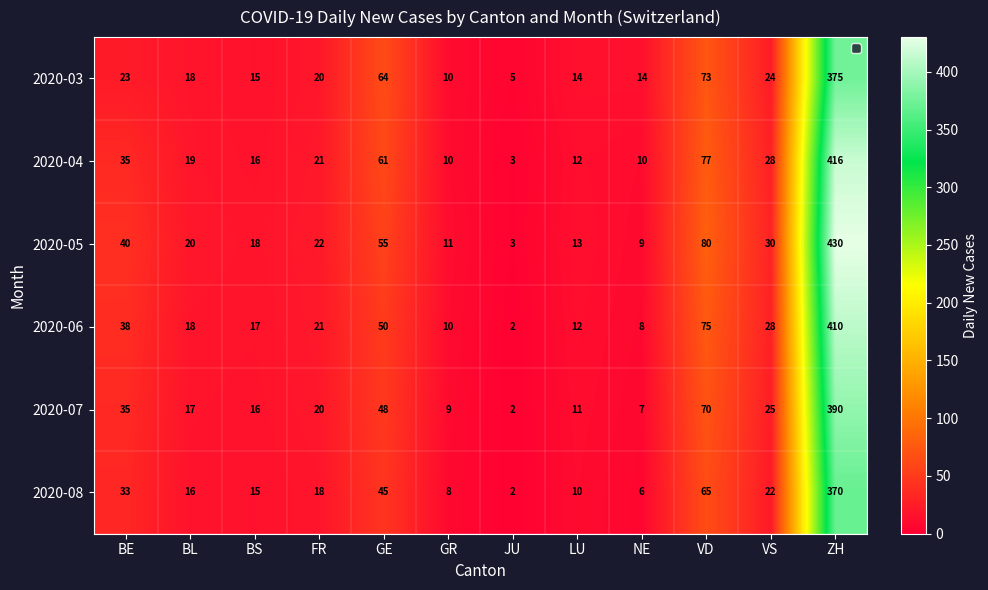

What is the maximum value shown in the chart?

430